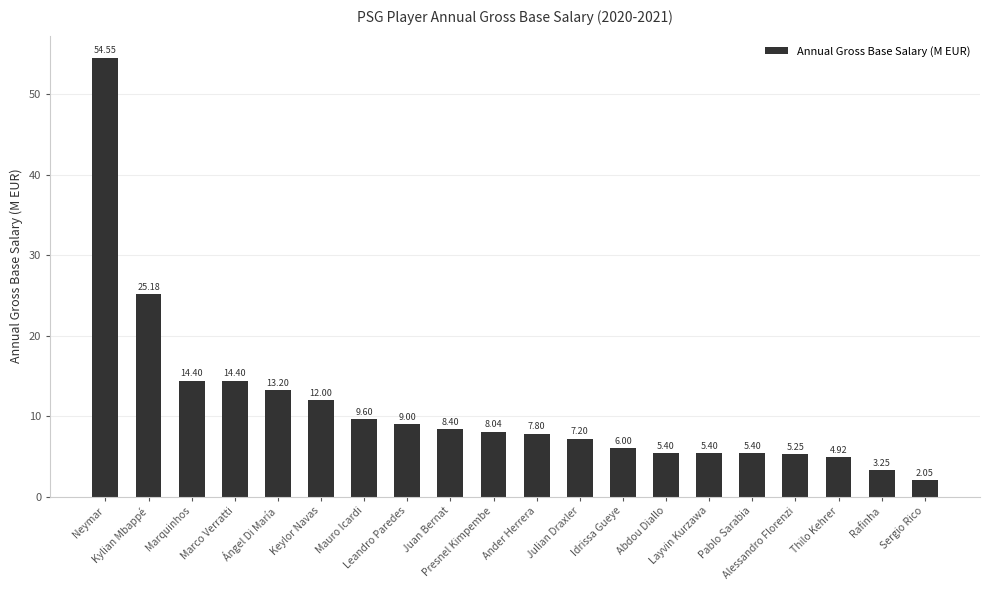

What is the label of the 13th bar from the left?

Idrissa Gueye